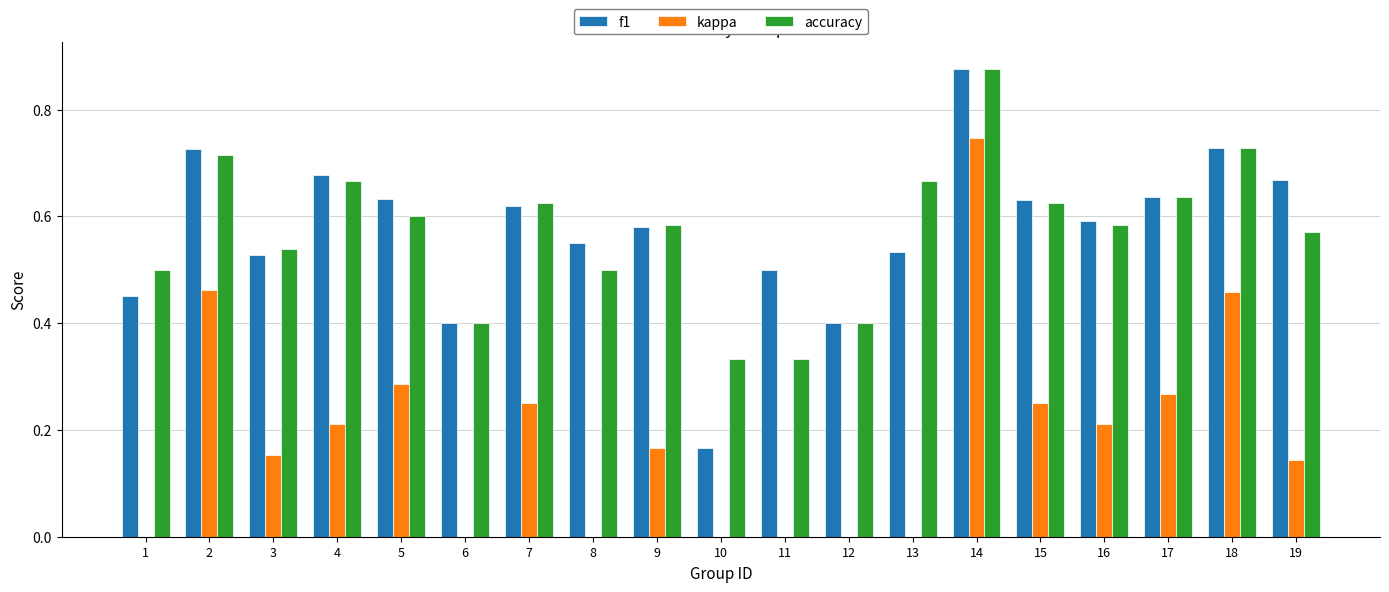

The f1 series shows 0.7 at 19. True or false?

True